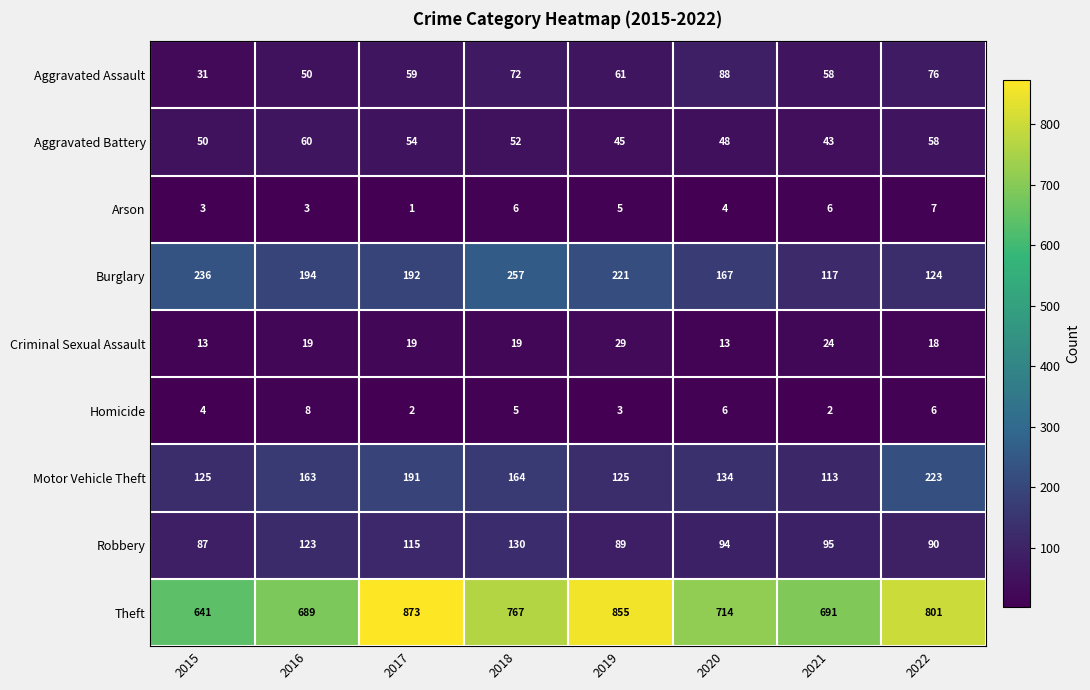

The Burglary series shows 363 at 2019. True or false?

False